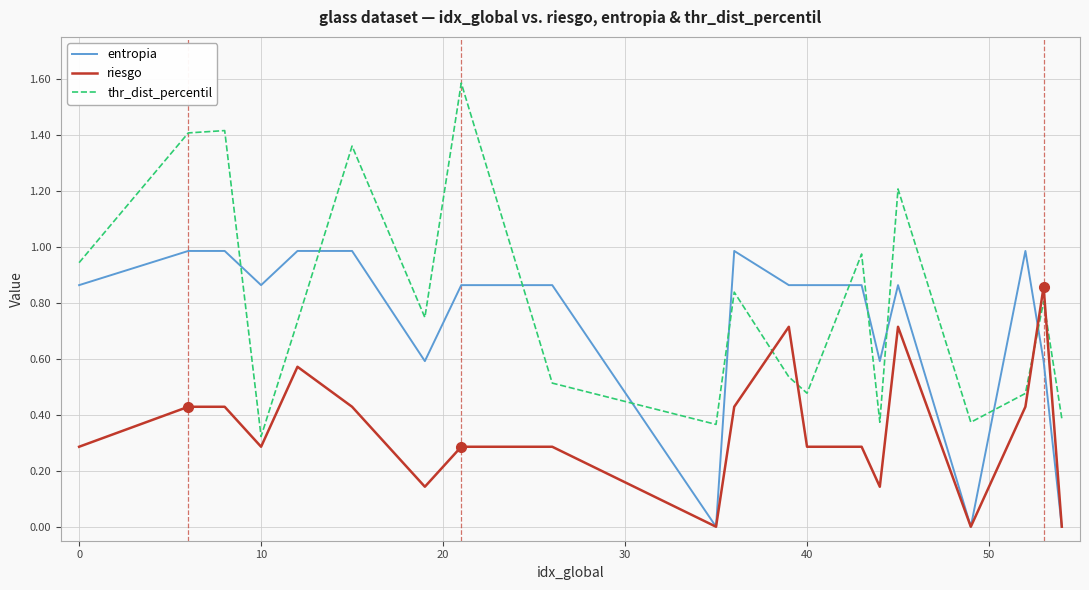

Which series ends up on top after the final intersection of entropia and thr_dist_percentil?

thr_dist_percentil